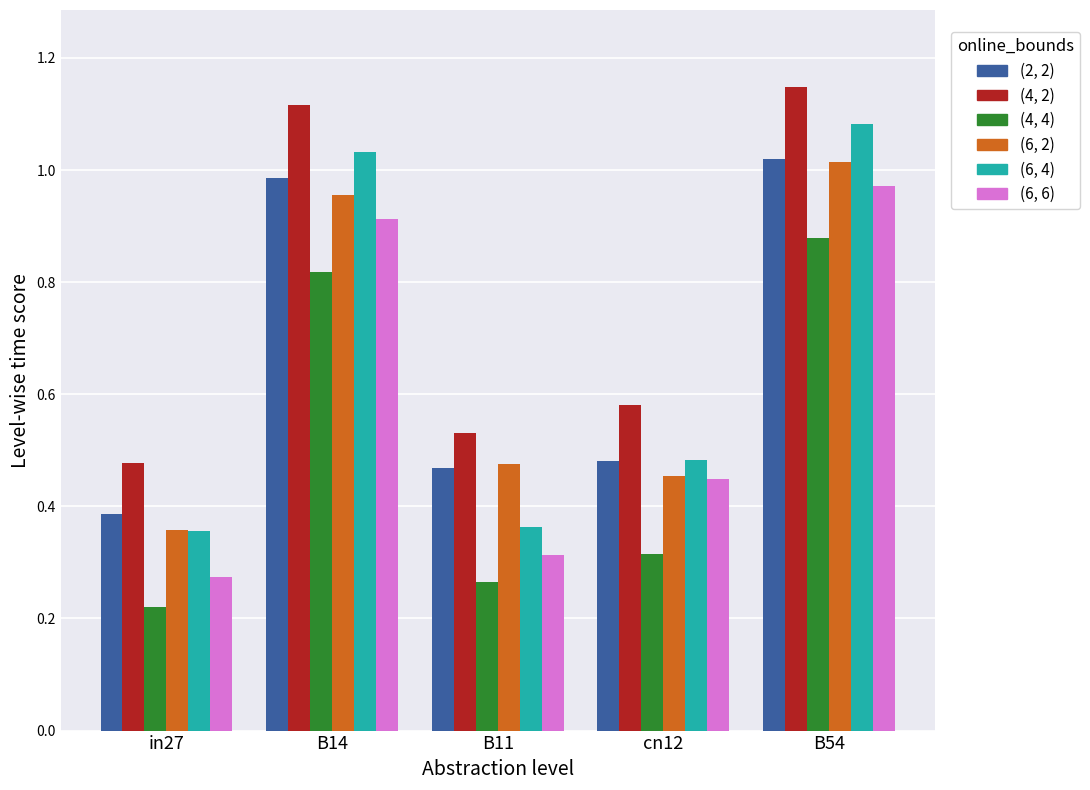

At which label is (2, 2) closest to 0?

in27